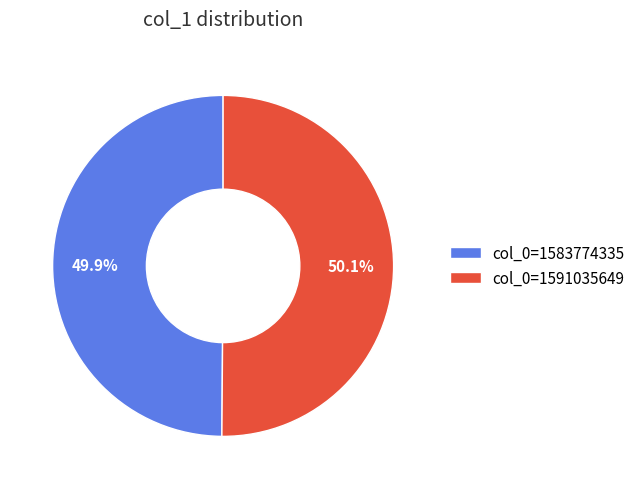

To the nearest percent, what is the difference between the largest and smallest slice percentages?

0%